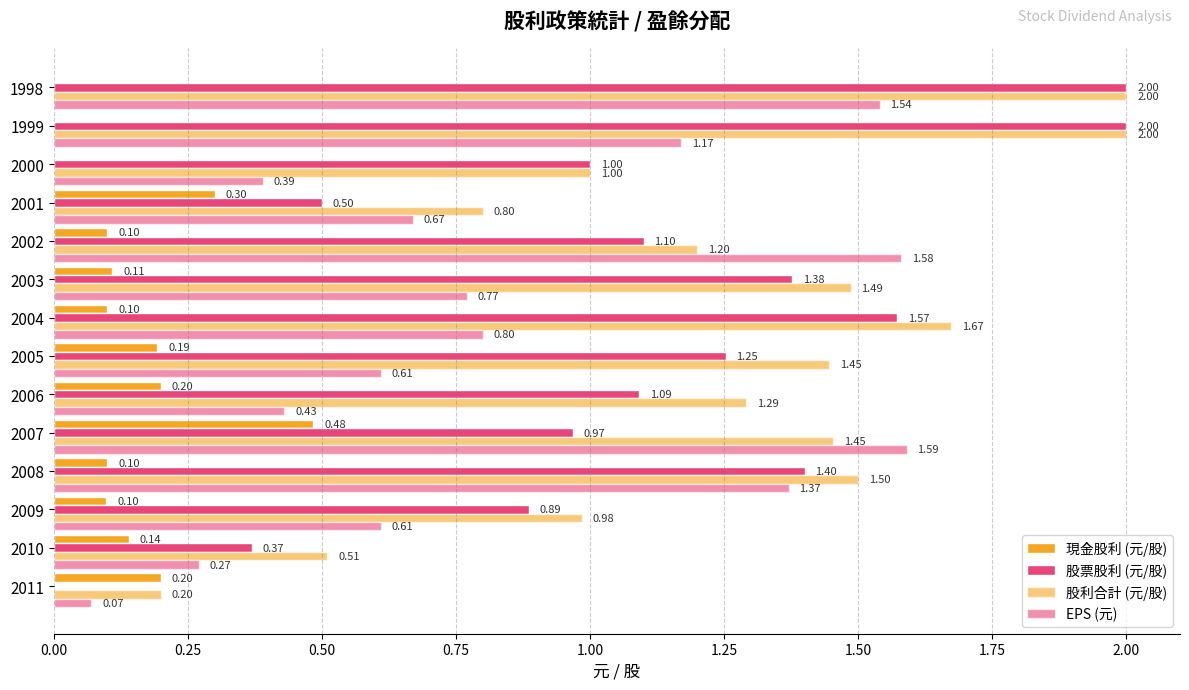

Rank the series by their maximum value, from lowest to highest.

現金股利 (元/股), EPS (元), 股票股利 (元/股), 股利合計 (元/股)